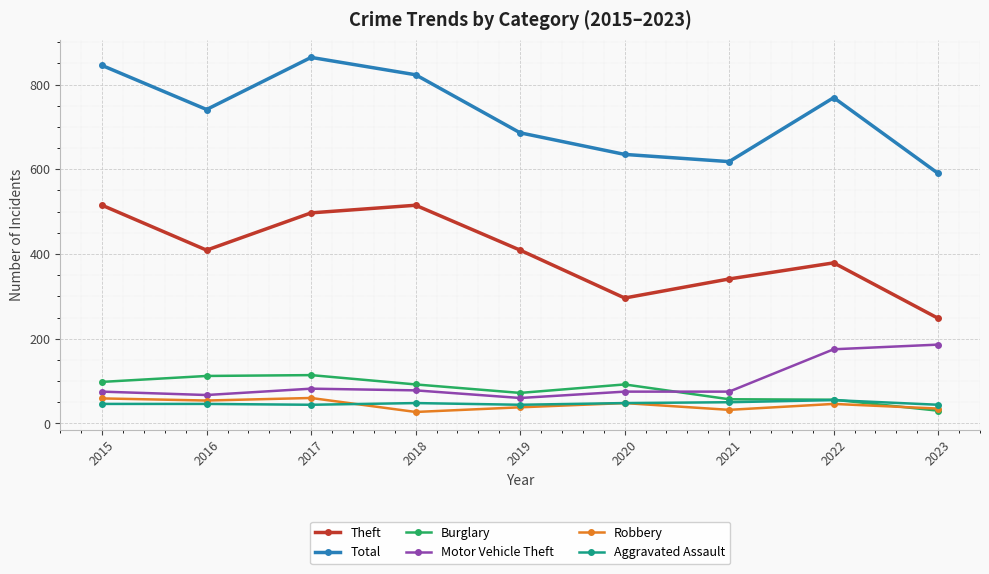

At which category does Total reach its first local valley?

2016